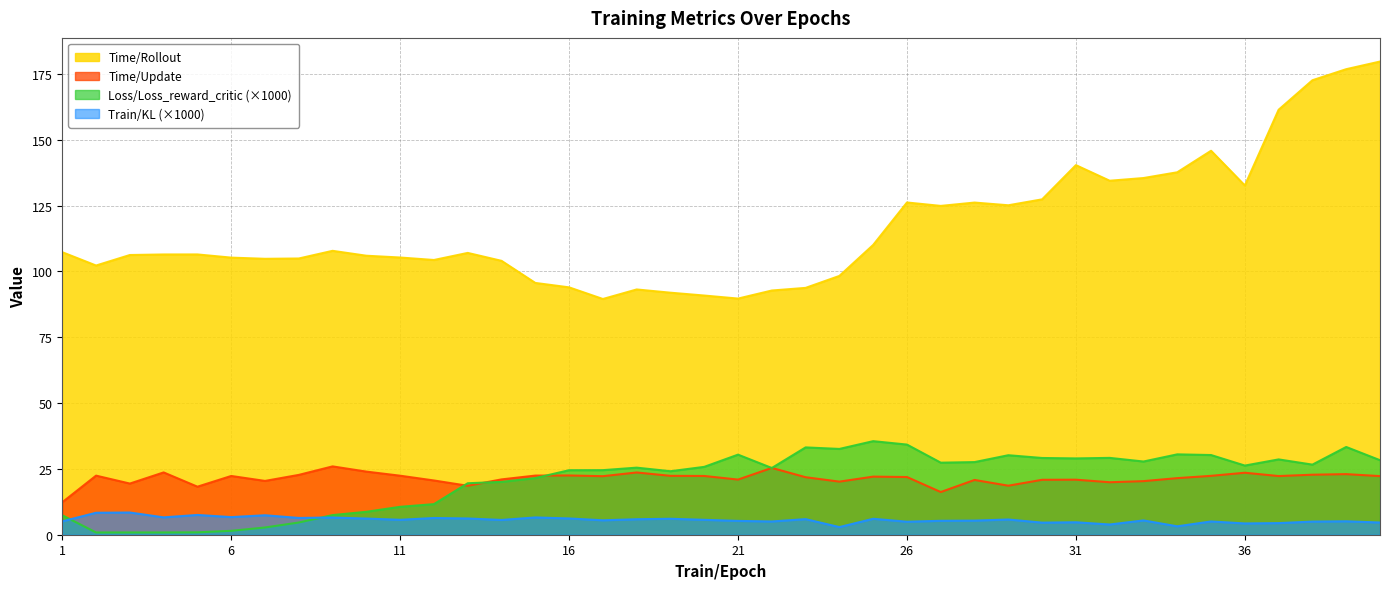

What is the average value of the Time/Update series?

21.4